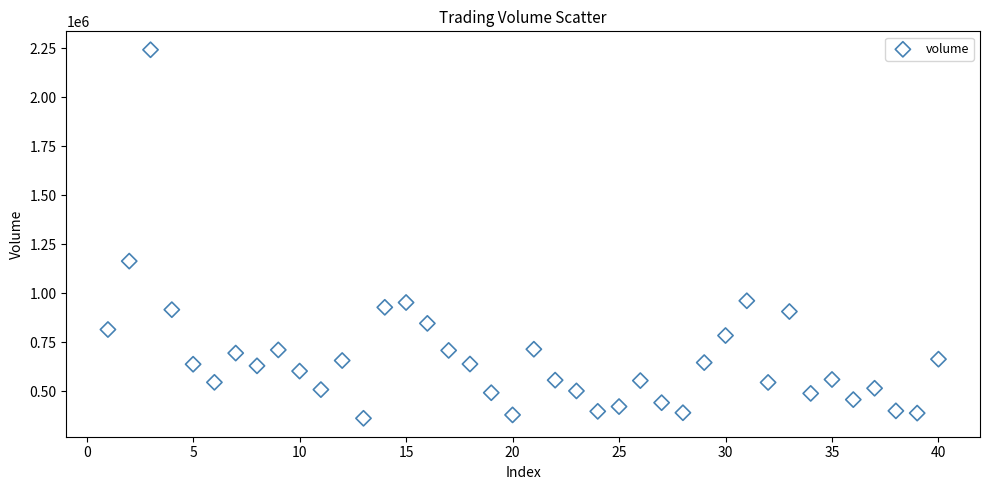

What is the range of X values (max minus min)?

39